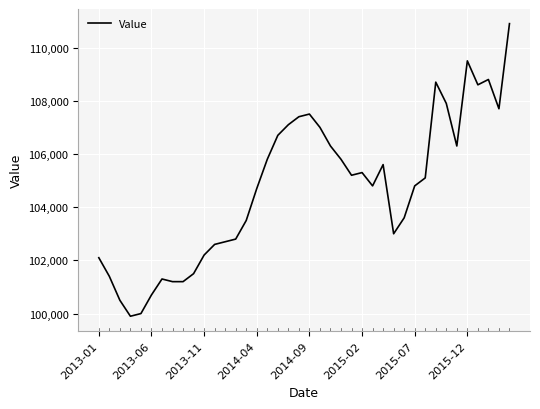

What is the minimum value shown in the chart?

99900